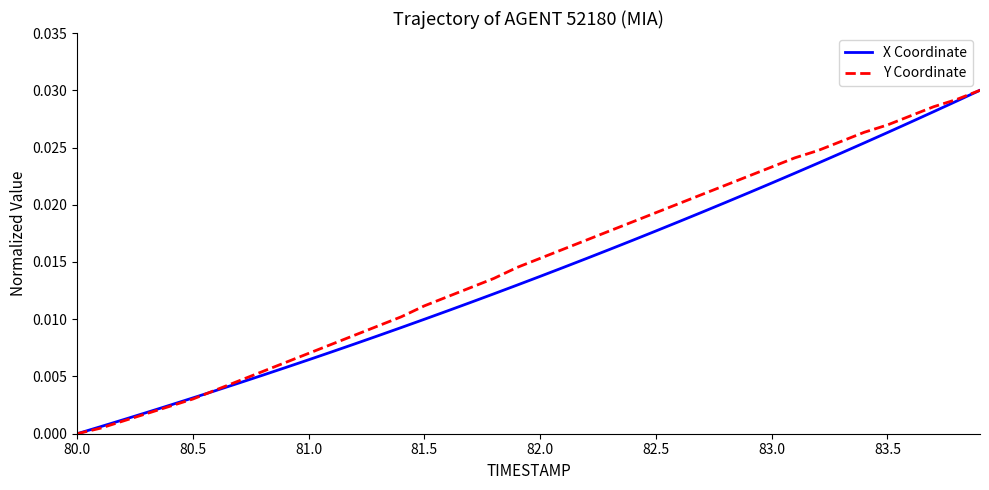

Rank the series by their average value, from highest to lowest.

Y Coordinate, X Coordinate